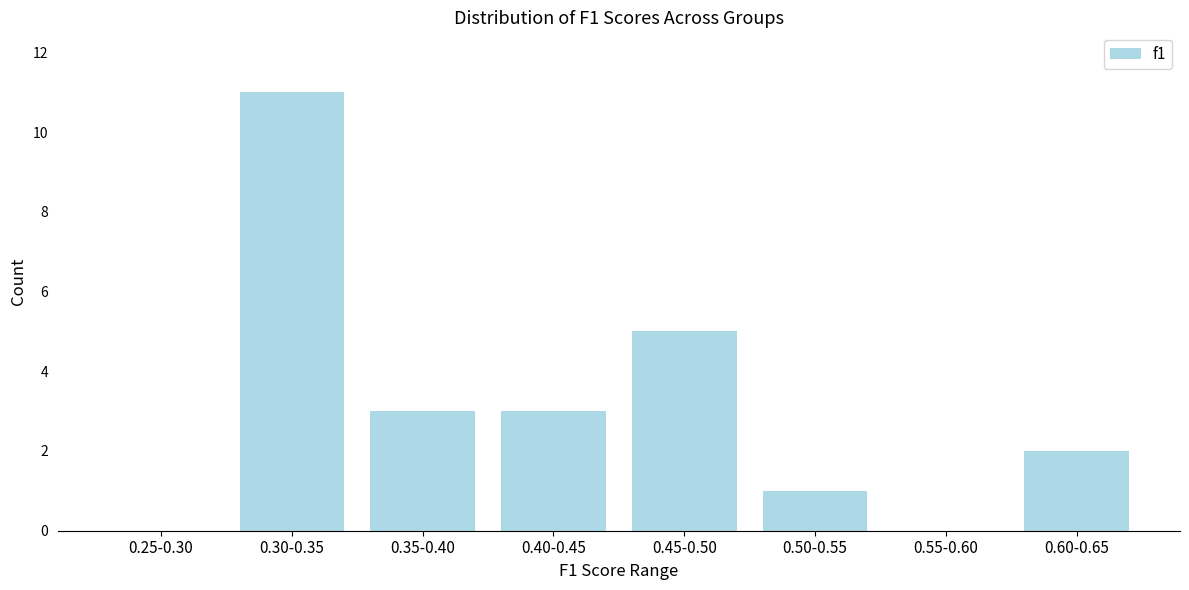

Reading right to left, list all the values displayed in this chart.

0.60-0.65=2	0.55-0.60=0	0.50-0.55=1	0.45-0.50=5	0.40-0.45=3	0.35-0.40=3	0.30-0.35=11	0.25-0.30=0